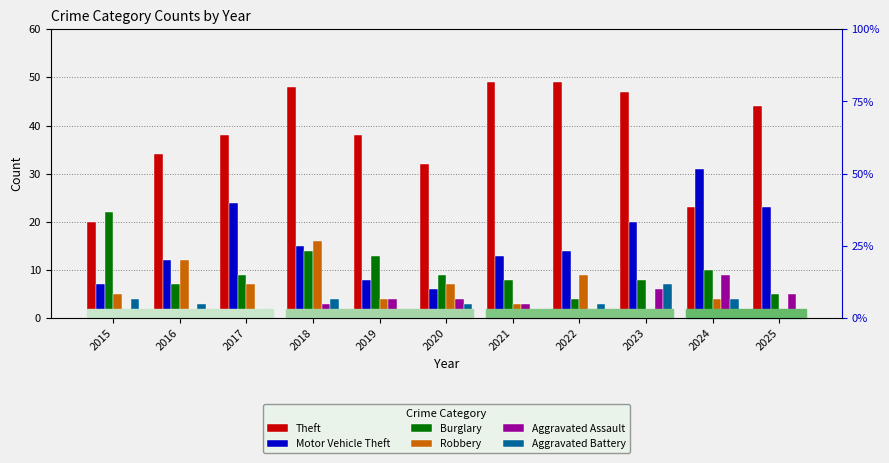

Between 2019 and 2022, which series saw the biggest shift?

Theft